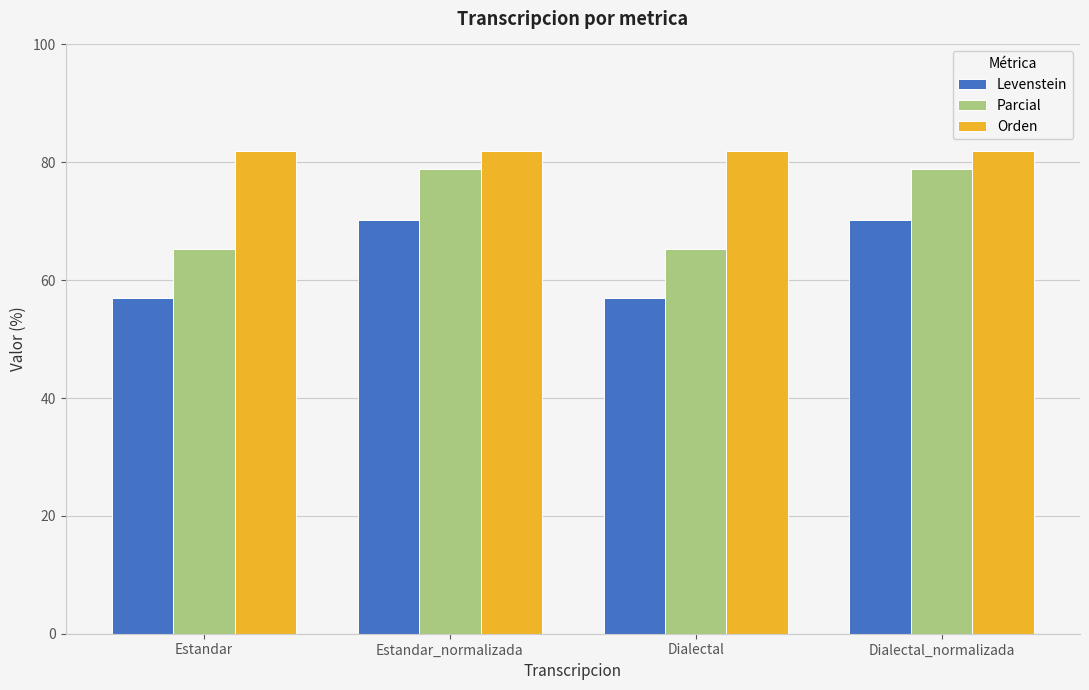

Which series has the largest range (max minus min)?

Parcial